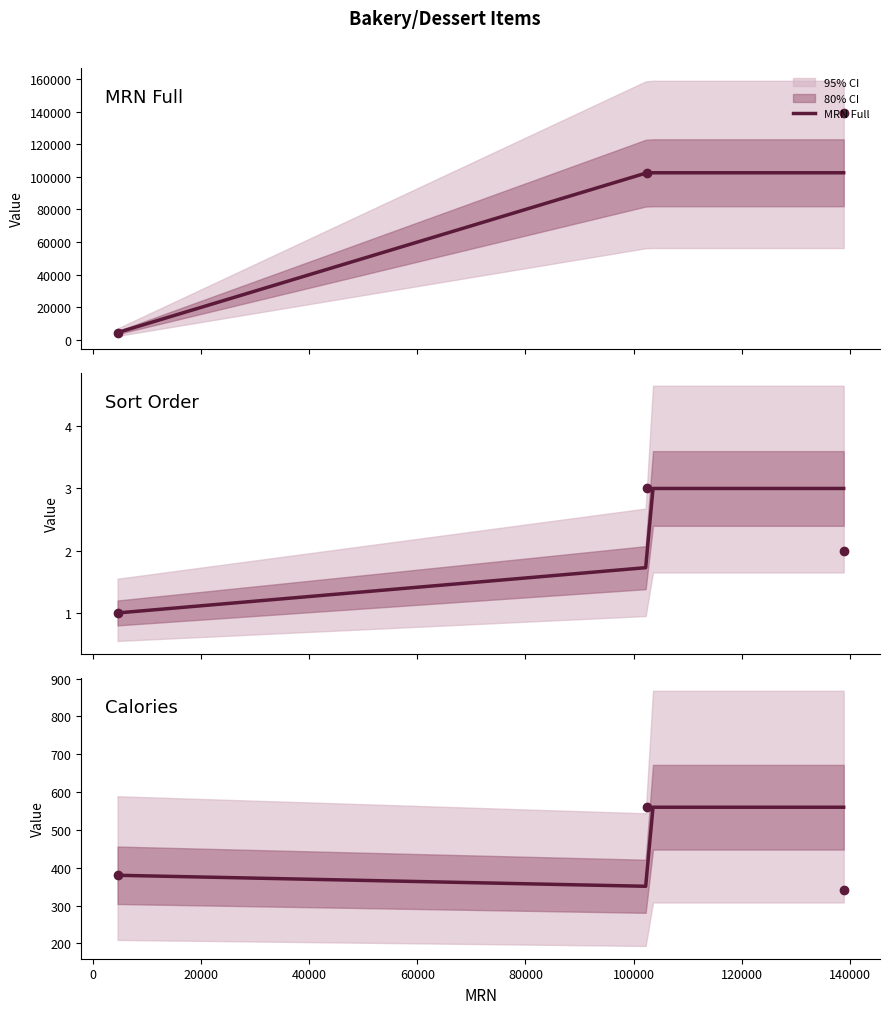

What is the sum of the mrn_full values at Oreo Crumb Muffins and Matcha Glazed Doughnuts?

143412